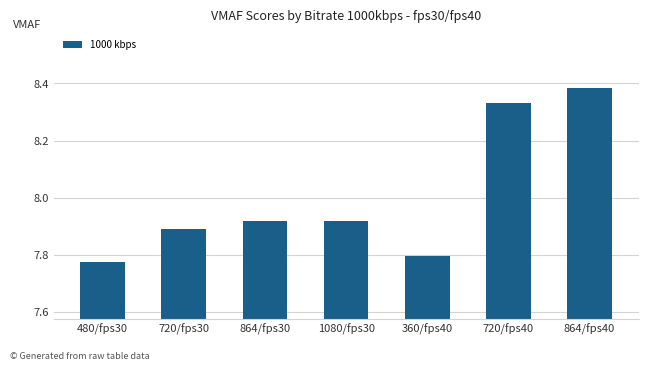

What is the label of the 5th bar from the left?

360/fps40